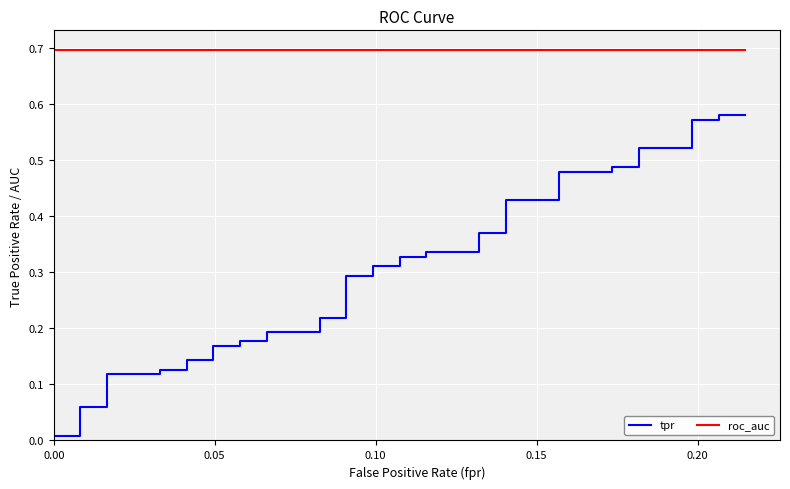

How many lines are shown in the chart?

2